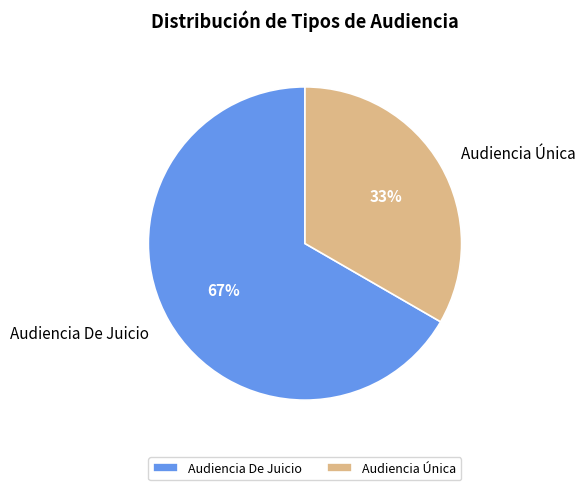

Which has a higher value, Audiencia Única or Audiencia De Juicio?

Audiencia De Juicio